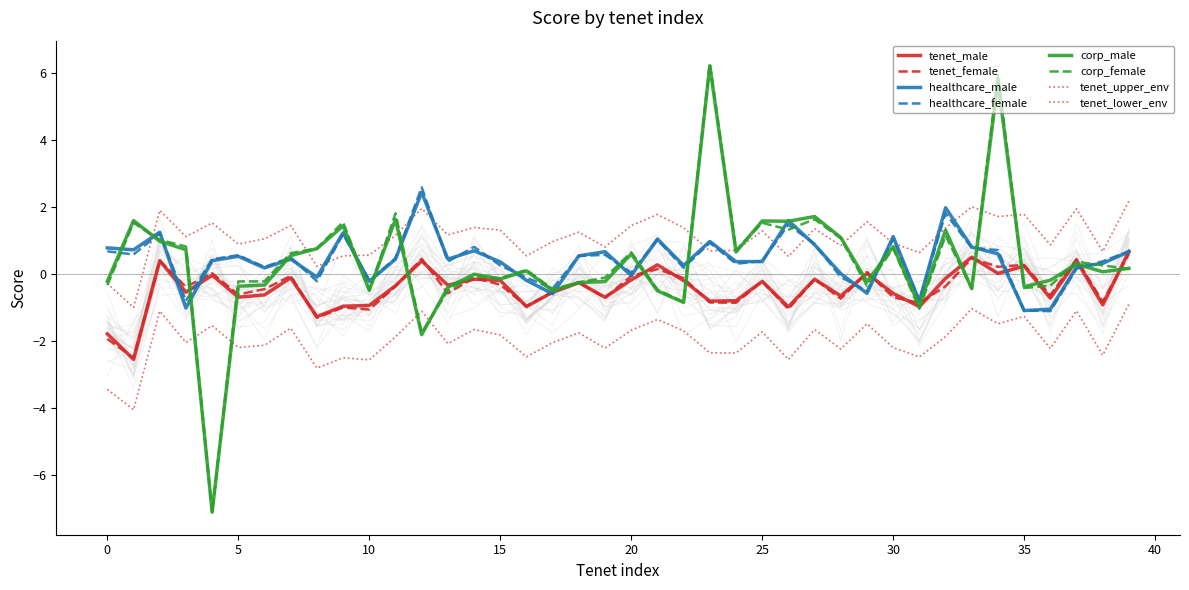

At how many categories does at least one series exceed 0?

36